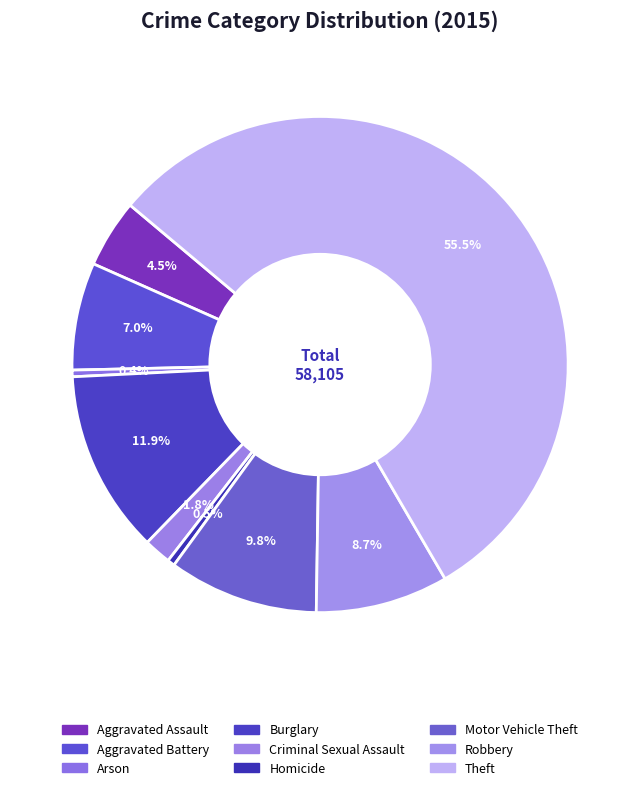

Which slice represents more than half of the pie?

Theft